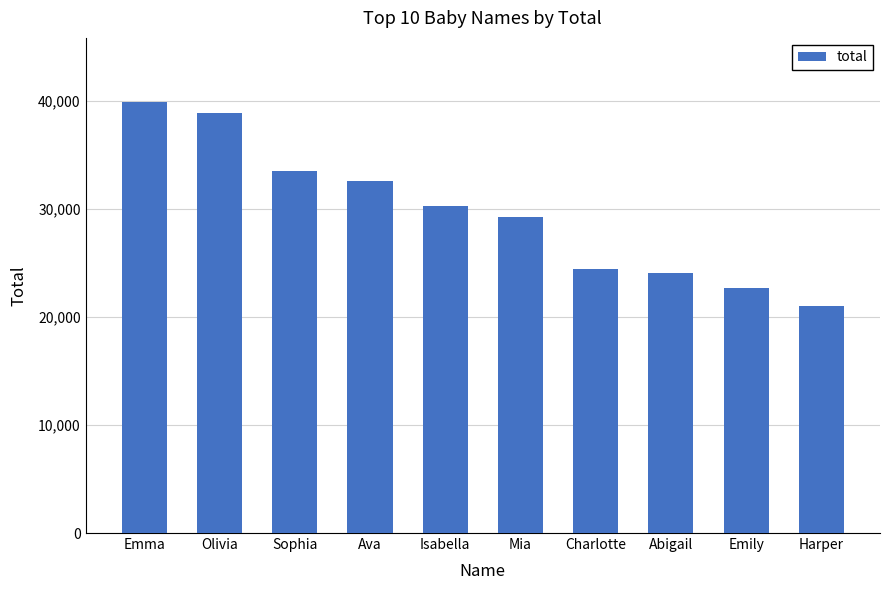

What is the value of the 5th bar from the left?

30296